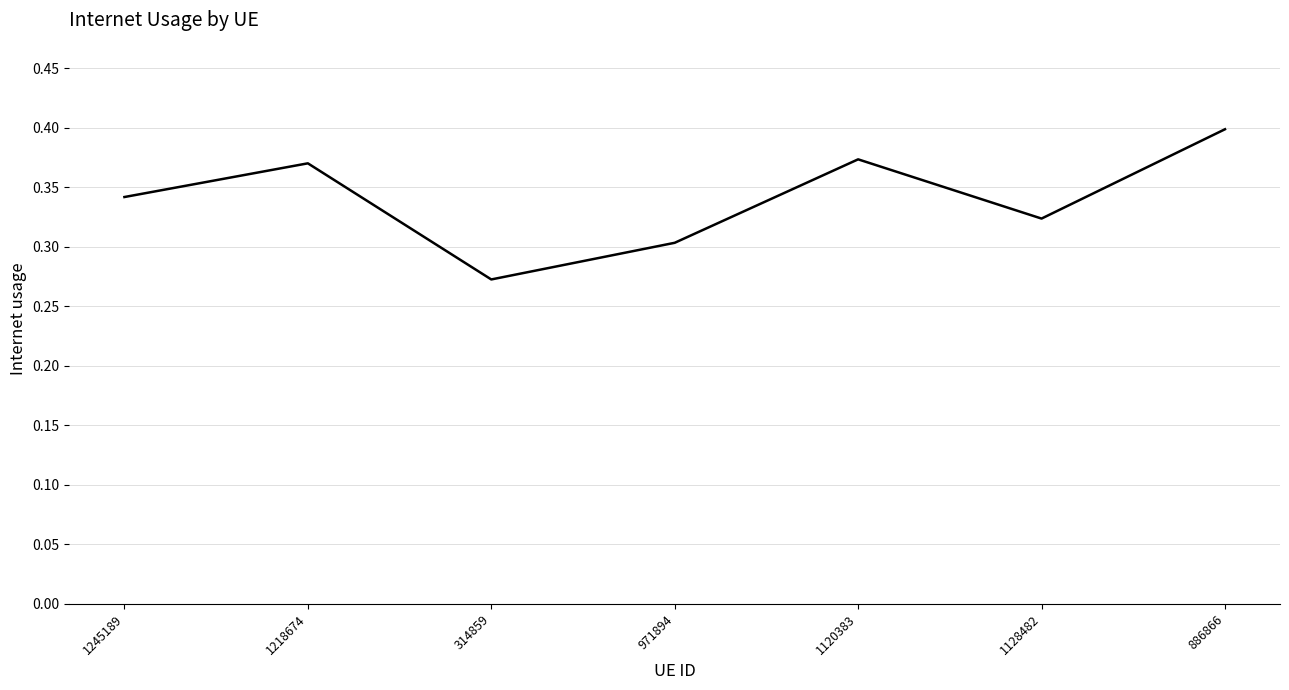

At which label is the value closest to 0?

314859